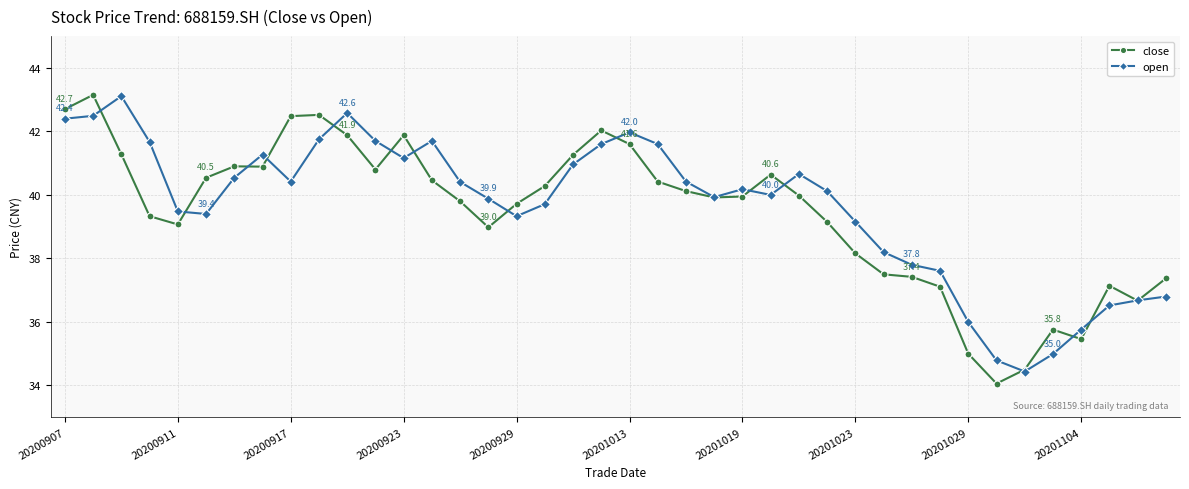

What is the value of the open point at the 16th from the left?

39.9